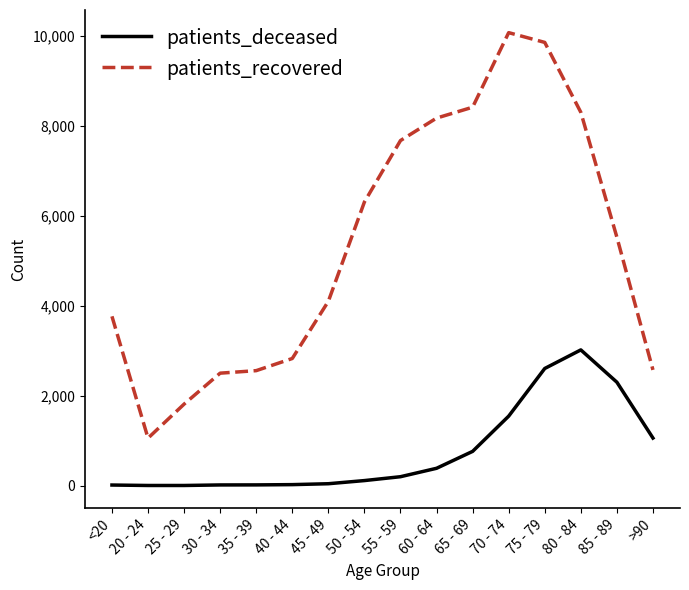

What are all the series names shown in the legend?

patients_deceased, patients_recovered